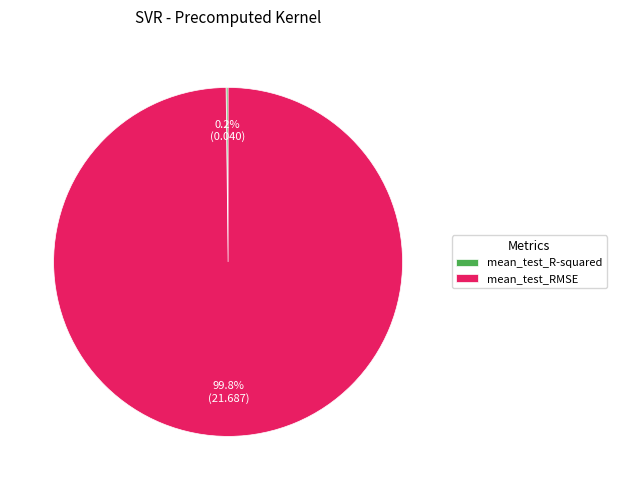

Which category has the biggest portion of the pie?

mean_test_RMSE